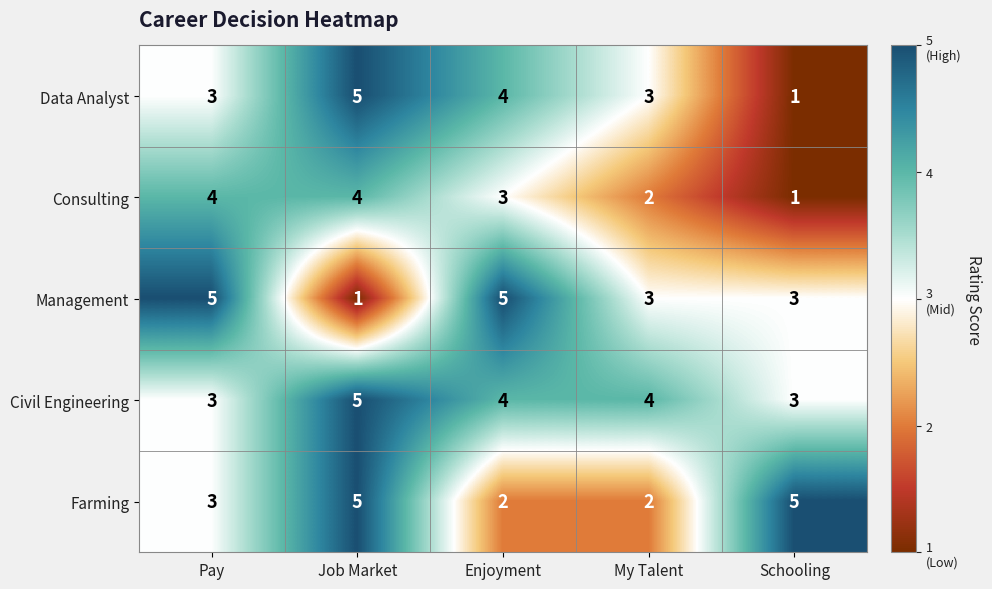

The value of Farming at Enjoyment is 1. True or false?

False